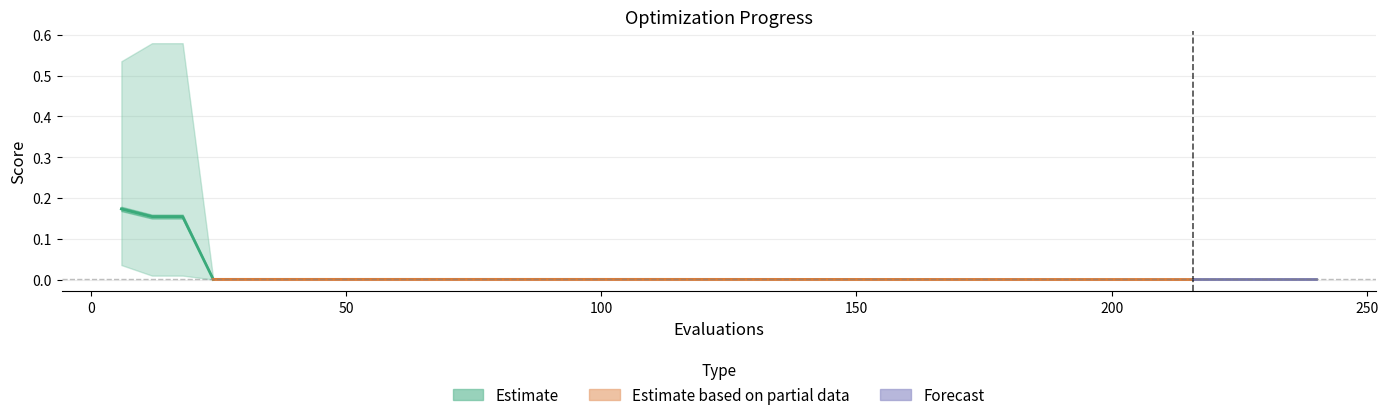

True or false: worst and best cross at least once.

False